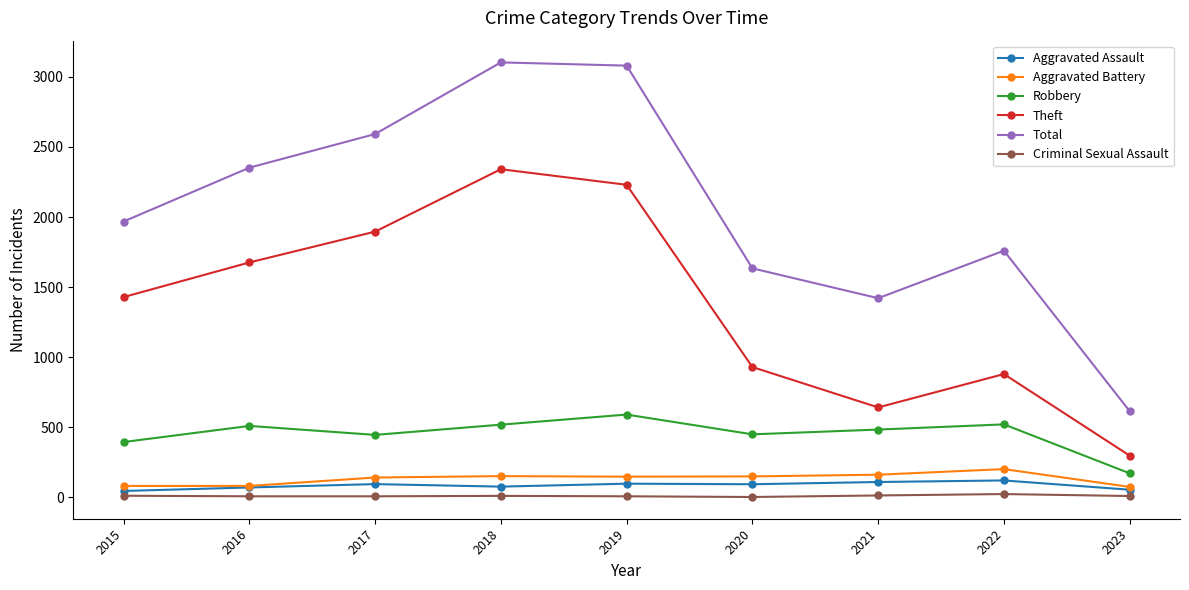

What is the difference between the maximum and minimum values in the Robbery series?

419